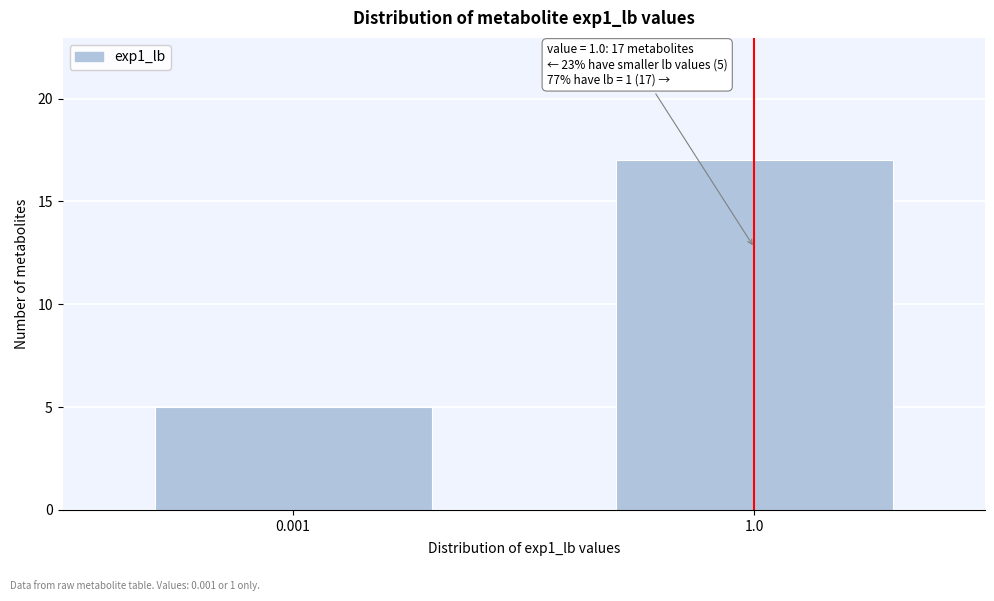

Reading left to right, transcribe all the data shown in this chart.

0.001=5	1.0=17